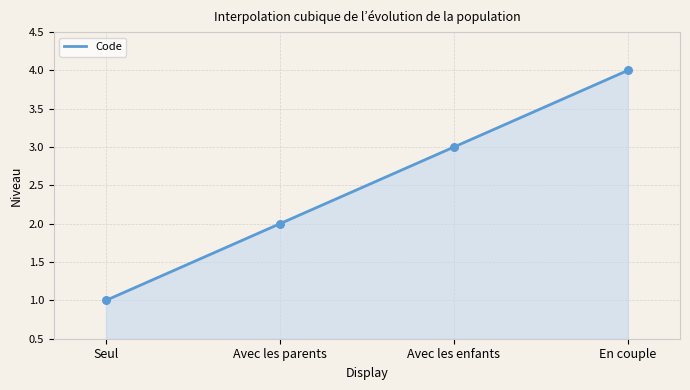

What is the change in value from Avec les parents to Avec les enfants?

+1